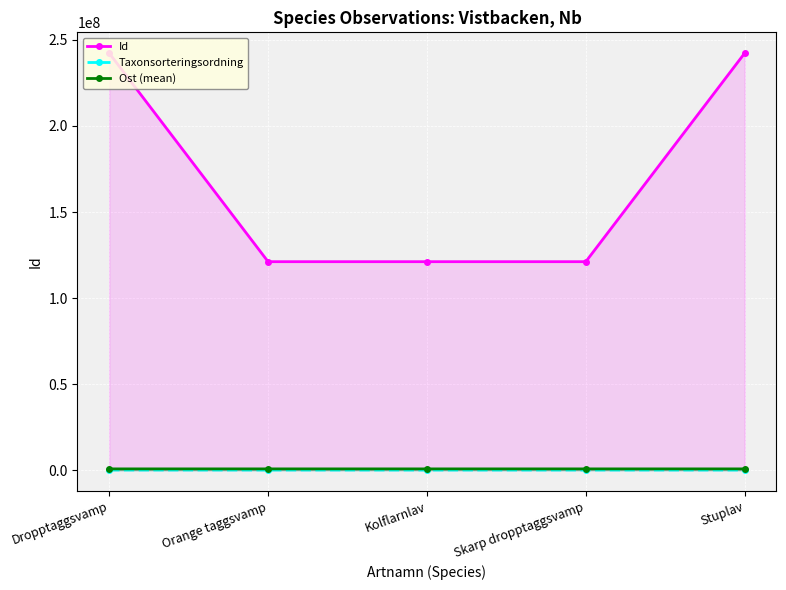

True or false: Taxonsorteringsordning has a value of 78343 at Kolflarnlav.

True